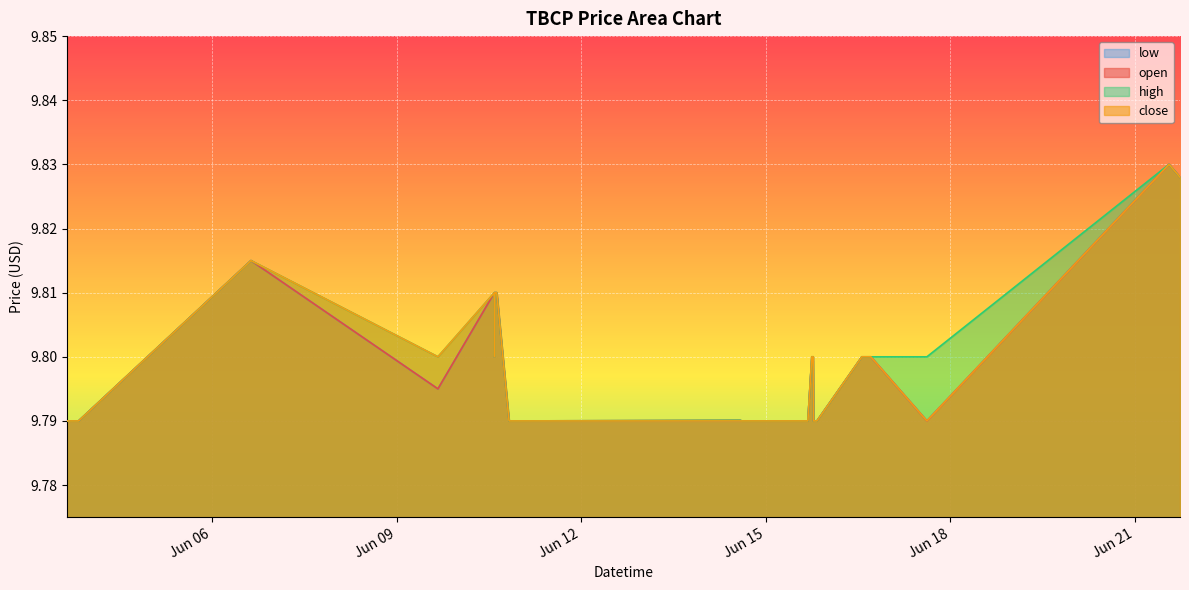

Reading left to right, what are all the values shown in this chart?

open: 2022-06-03 15:28=9.8	2022-06-03 16:10=9.8	2022-06-03 16:49=9.8	2022-06-03 17:58=9.8	2022-06-03 18:25=9.8	2022-06-03 18:52=9.8	2022-06-03 19:06=9.8	2022-06-03 19:24=9.8	2022-06-03 19:41=9.8	2022-06-03 19:50=9.8	2022-06-03 19:59=9.8	2022-06-06 15:14=9.8	2022-06-09 16:09=9.8	2022-06-10 14:11=9.8	2022-06-10 14:13=9.8	2022-06-10 14:16=9.8	2022-06-10 14:19=9.8	2022-06-10 15:05=9.8	2022-06-10 19:54=9.8	2022-06-14 14:03=9.8	2022-06-14 14:47=9.8	2022-06-14 15:05=9.8	2022-06-14 15:12=9.8	2022-06-14 15:19=9.8	2022-06-14 15:21=9.8	2022-06-14 18:13=9.8	2022-06-14 19:54=9.8	2022-06-15 13:30=9.8	2022-06-15 16:26=9.8	2022-06-15 17:59=9.8	2022-06-15 18:30=9.8	2022-06-15 18:38=9.8	2022-06-15 18:40=9.8	2022-06-15 19:58=9.8	2022-06-16 13:30=9.8	2022-06-16 16:48=9.8	2022-06-16 17:00=9.8	2022-06-17 14:52=9.8	2022-06-21 13:18=9.8	2022-06-21 17:35=9.8
high: 2022-06-03 15:28=9.8	2022-06-03 16:10=9.8	2022-06-03 16:49=9.8	2022-06-03 17:58=9.8	2022-06-03 18:25=9.8	2022-06-03 18:52=9.8	2022-06-03 19:06=9.8	2022-06-03 19:24=9.8	2022-06-03 19:41=9.8	2022-06-03 19:50=9.8	2022-06-03 19:59=9.8	2022-06-06 15:14=9.8	2022-06-09 16:09=9.8	2022-06-10 14:11=9.8	2022-06-10 14:13=9.8	2022-06-10 14:16=9.8	2022-06-10 14:19=9.8	2022-06-10 15:05=9.8	2022-06-10 19:54=9.8	2022-06-14 14:03=9.8	2022-06-14 14:47=9.8	2022-06-14 15:05=9.8	2022-06-14 15:12=9.8	2022-06-14 15:19=9.8	2022-06-14 15:21=9.8	2022-06-14 18:13=9.8	2022-06-14 19:54=9.8	2022-06-15 13:30=9.8	2022-06-15 16:26=9.8	2022-06-15 17:59=9.8	2022-06-15 18:30=9.8	2022-06-15 18:38=9.8	2022-06-15 18:40=9.8	2022-06-15 19:58=9.8	2022-06-16 13:30=9.8	2022-06-16 16:48=9.8	2022-06-16 17:00=9.8	2022-06-17 14:52=9.8	2022-06-21 13:18=9.8	2022-06-21 17:35=9.8
low: 2022-06-03 15:28=9.8	2022-06-03 16:10=9.8	2022-06-03 16:49=9.8	2022-06-03 17:58=9.8	2022-06-03 18:25=9.8	2022-06-03 18:52=9.8	2022-06-03 19:06=9.8	2022-06-03 19:24=9.8	2022-06-03 19:41=9.8	2022-06-03 19:50=9.8	2022-06-03 19:59=9.8	2022-06-06 15:14=9.8	2022-06-09 16:09=9.8	2022-06-10 14:11=9.8	2022-06-10 14:13=9.8	2022-06-10 14:16=9.8	2022-06-10 14:19=9.8	2022-06-10 15:05=9.8	2022-06-10 19:54=9.8	2022-06-14 14:03=9.8	2022-06-14 14:47=9.8	2022-06-14 15:05=9.8	2022-06-14 15:12=9.8	2022-06-14 15:19=9.8	2022-06-14 15:21=9.8	2022-06-14 18:13=9.8	2022-06-14 19:54=9.8	2022-06-15 13:30=9.8	2022-06-15 16:26=9.8	2022-06-15 17:59=9.8	2022-06-15 18:30=9.8	2022-06-15 18:38=9.8	2022-06-15 18:40=9.8	2022-06-15 19:58=9.8	2022-06-16 13:30=9.8	2022-06-16 16:48=9.8	2022-06-16 17:00=9.8	2022-06-17 14:52=9.8	2022-06-21 13:18=9.8	2022-06-21 17:35=9.8
close: 2022-06-03 15:28=9.8	2022-06-03 16:10=9.8	2022-06-03 16:49=9.8	2022-06-03 17:58=9.8	2022-06-03 18:25=9.8	2022-06-03 18:52=9.8	2022-06-03 19:06=9.8	2022-06-03 19:24=9.8	2022-06-03 19:41=9.8	2022-06-03 19:50=9.8	2022-06-03 19:59=9.8	2022-06-06 15:14=9.8	2022-06-09 16:09=9.8	2022-06-10 14:11=9.8	2022-06-10 14:13=9.8	2022-06-10 14:16=9.8	2022-06-10 14:19=9.8	2022-06-10 15:05=9.8	2022-06-10 19:54=9.8	2022-06-14 14:03=9.8	2022-06-14 14:47=9.8	2022-06-14 15:05=9.8	2022-06-14 15:12=9.8	2022-06-14 15:19=9.8	2022-06-14 15:21=9.8	2022-06-14 18:13=9.8	2022-06-14 19:54=9.8	2022-06-15 13:30=9.8	2022-06-15 16:26=9.8	2022-06-15 17:59=9.8	2022-06-15 18:30=9.8	2022-06-15 18:38=9.8	2022-06-15 18:40=9.8	2022-06-15 19:58=9.8	2022-06-16 13:30=9.8	2022-06-16 16:48=9.8	2022-06-16 17:00=9.8	2022-06-17 14:52=9.8	2022-06-21 13:18=9.8	2022-06-21 17:35=9.8